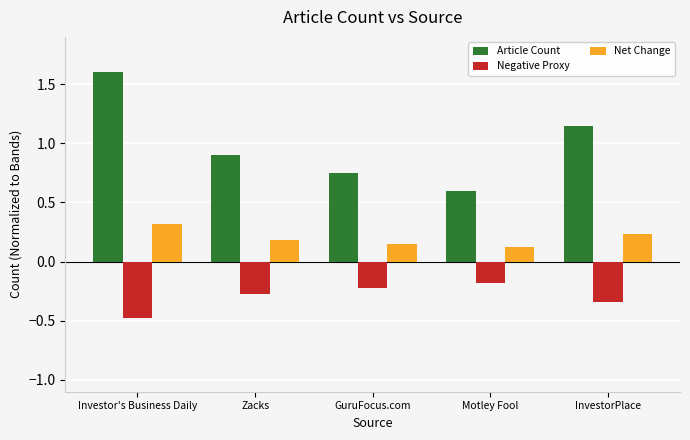

How many distinct data groups are displayed?

3